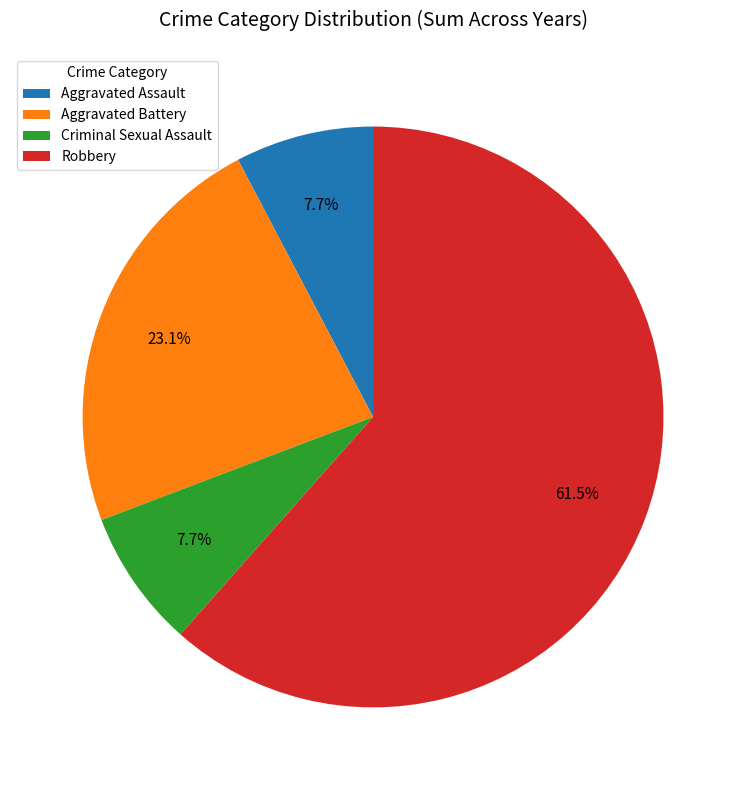

Is there any slice that represents more than half of the pie?

Yes